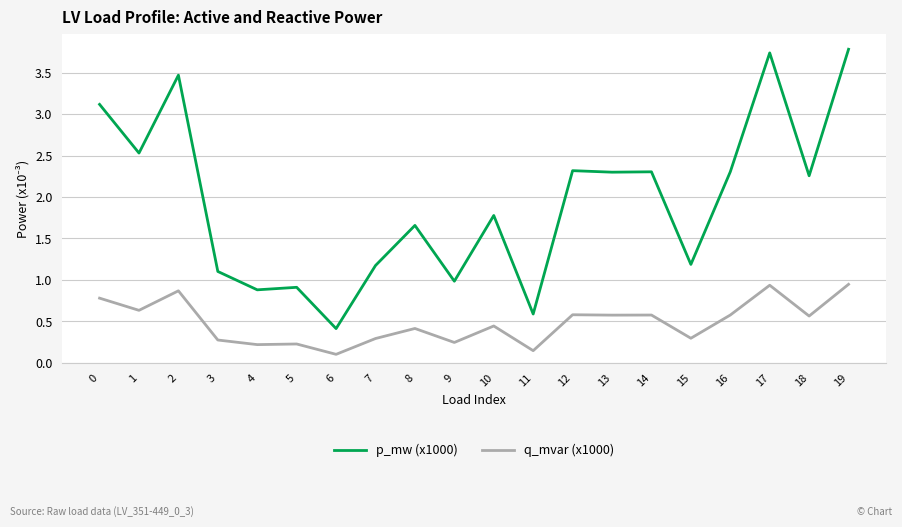

Which series has the largest total across all categories?

p_mw (x1000)